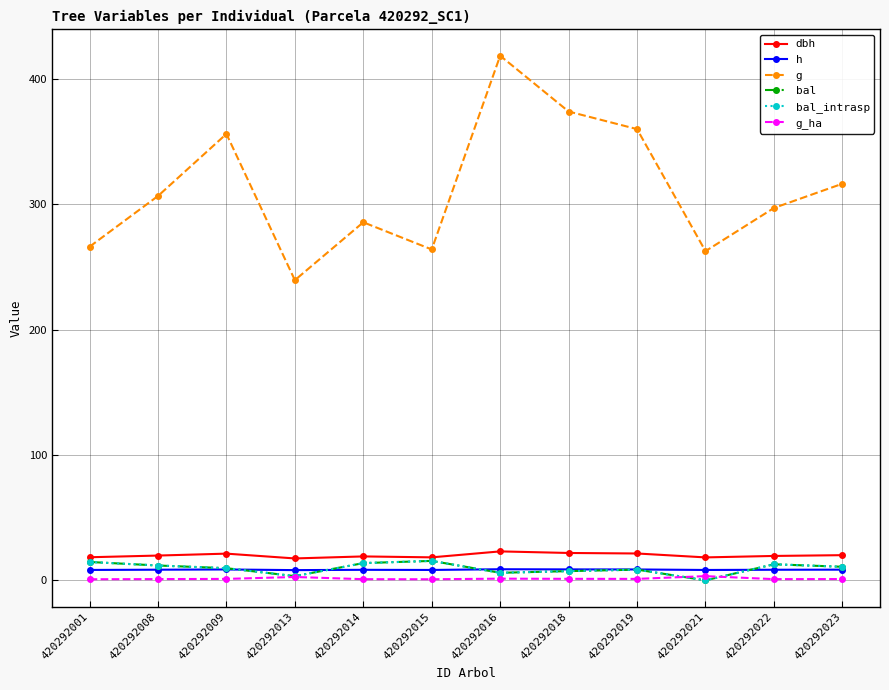

Does the chart have visible grid lines?

Yes